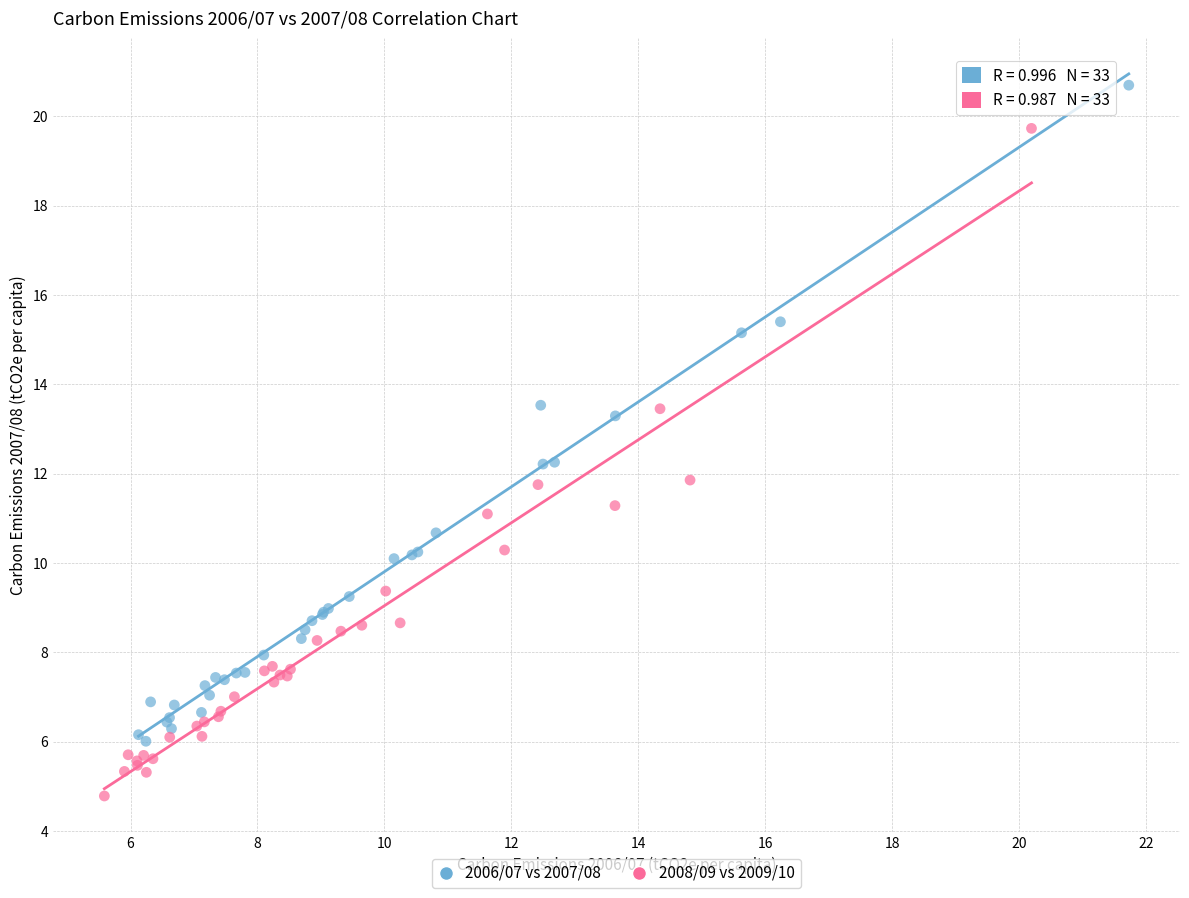

Which series reaches the maximum Y coordinate?

2006/07 vs 2007/08